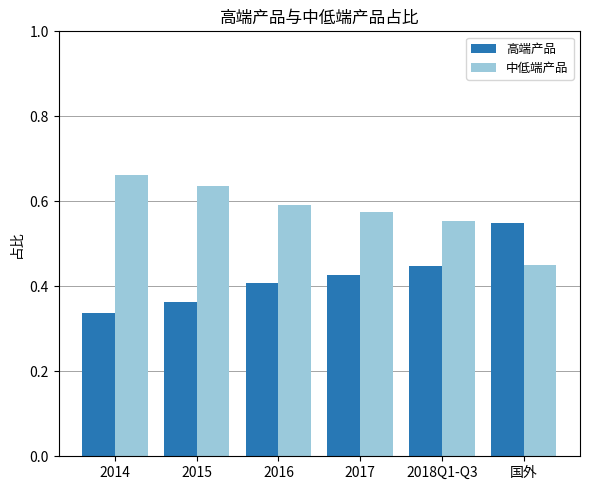

Which series has the largest total across all categories?

中低端产品